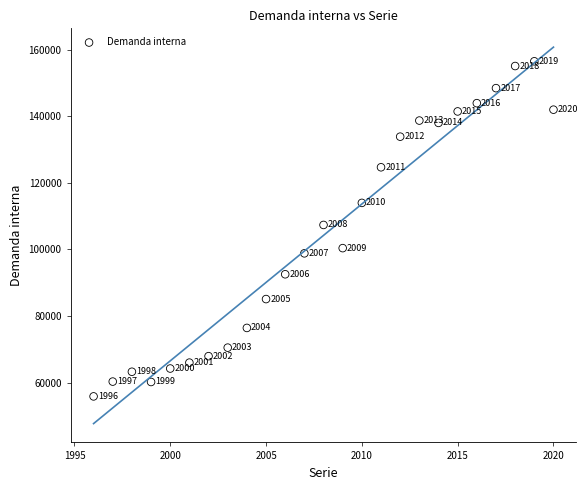

What is the range of Y values (max minus min)?

100662